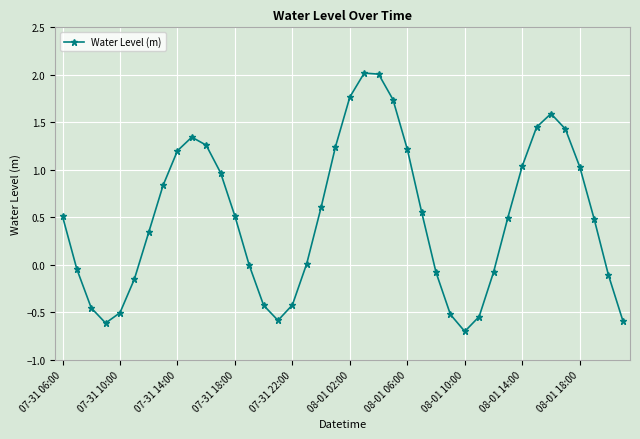

How many points are higher than both their immediate neighbors (excluding endpoints)?

3